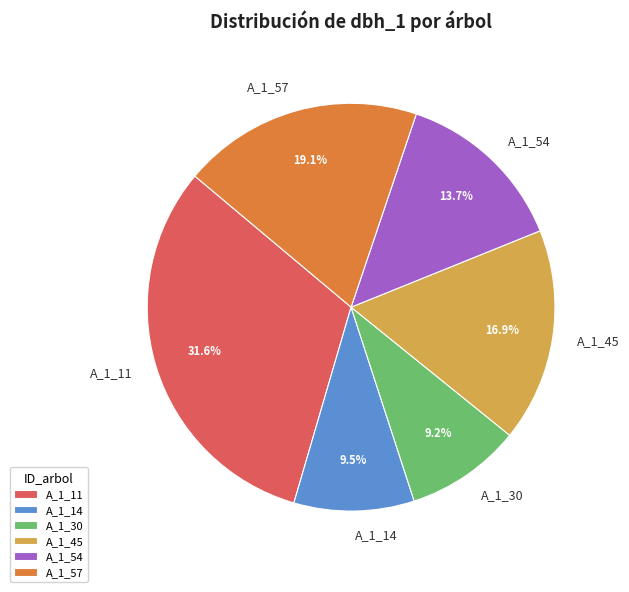

How many segments does this pie chart have?

6